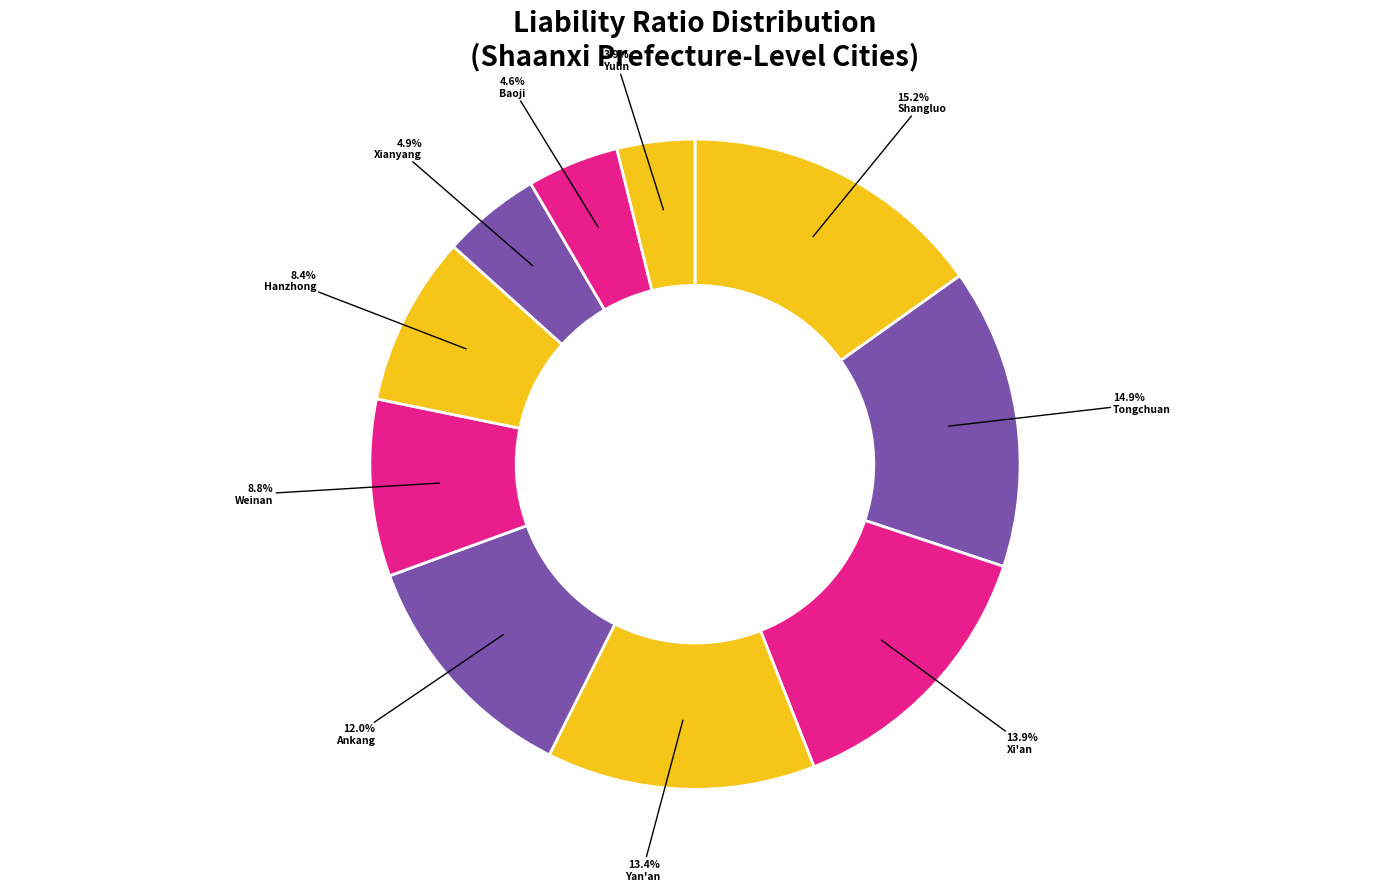

Count the number of slices in the pie.

10